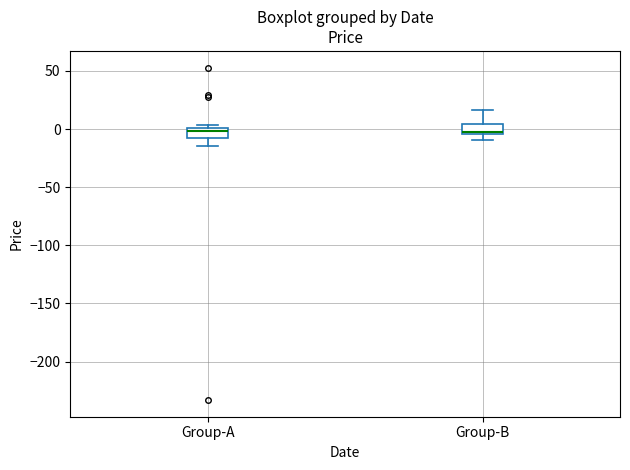

Where does the upper whisker of the box for Group-B end on the y-axis? The values are not printed on the chart, so give them approximately, as read against the axis.

15